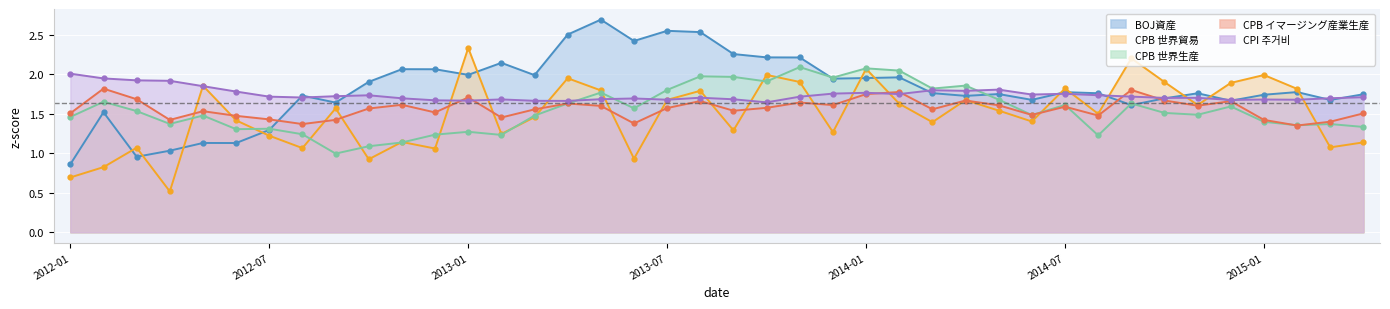

What is the spread (max minus min) of values at 2013-07?

1.0